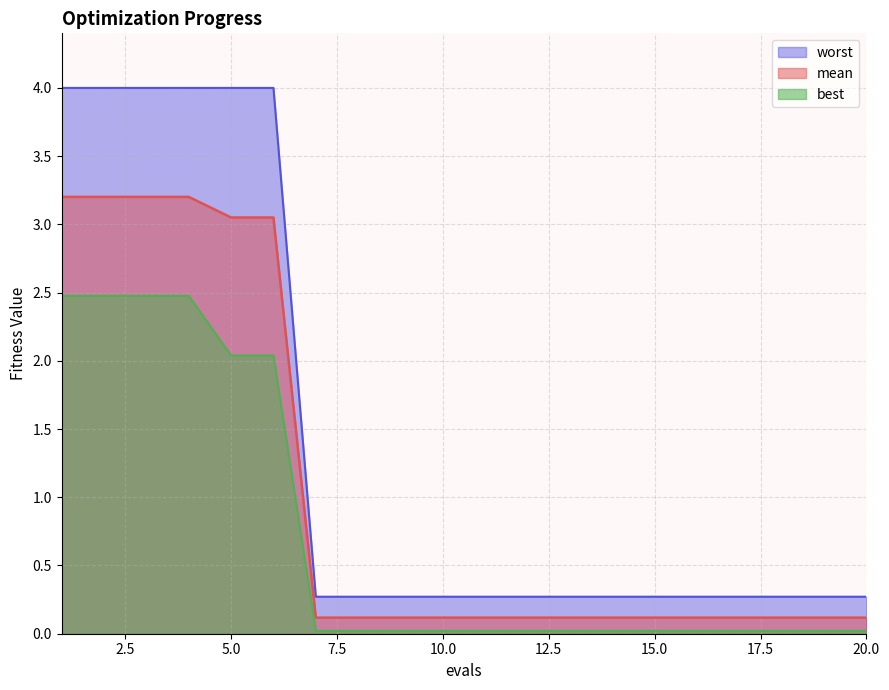

How many lines are shown in the chart?

3